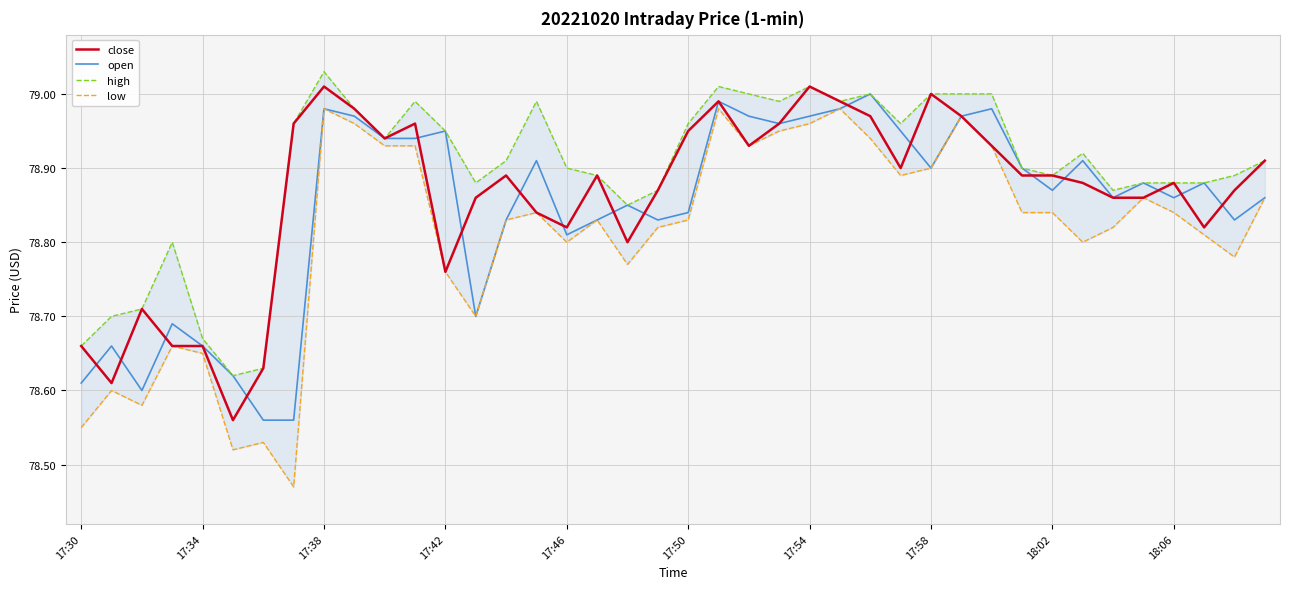

What position from the right is 27?

13